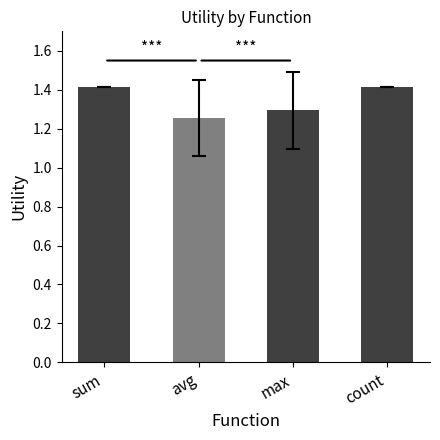

What is the difference between the second highest and second lowest values?

0.1